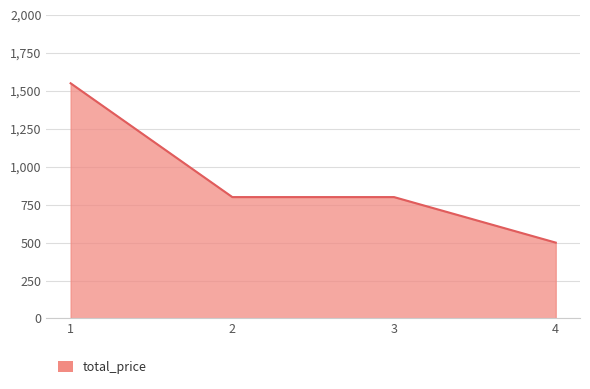

Reading left to right, what are all the values shown in this chart?

1=1550	2=800	3=800	4=500